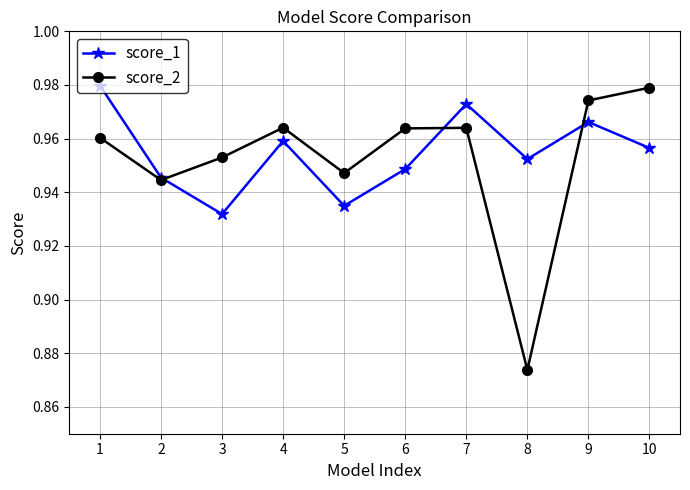

In score_2, how many points are higher than both neighbors (excluding endpoints)?

2